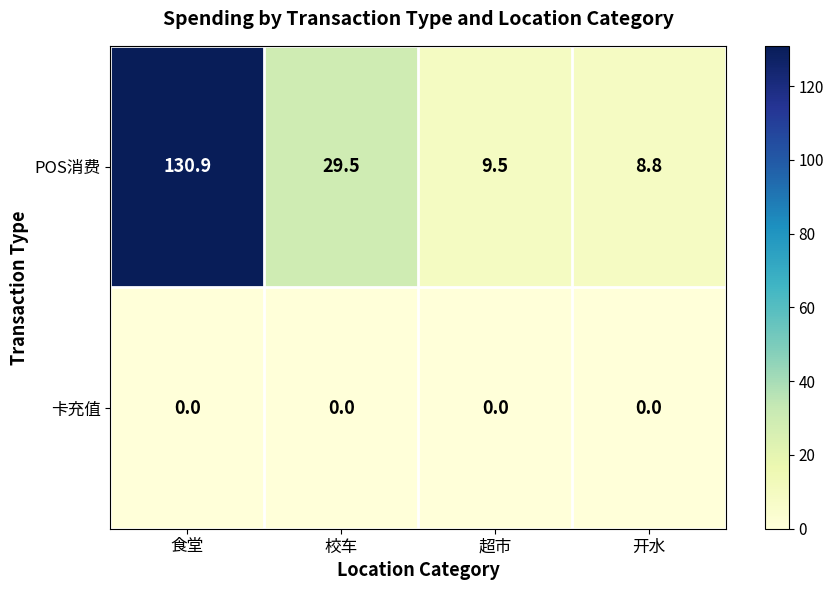

At 开水, list the series in order from smallest to largest.

卡充值, POS消费